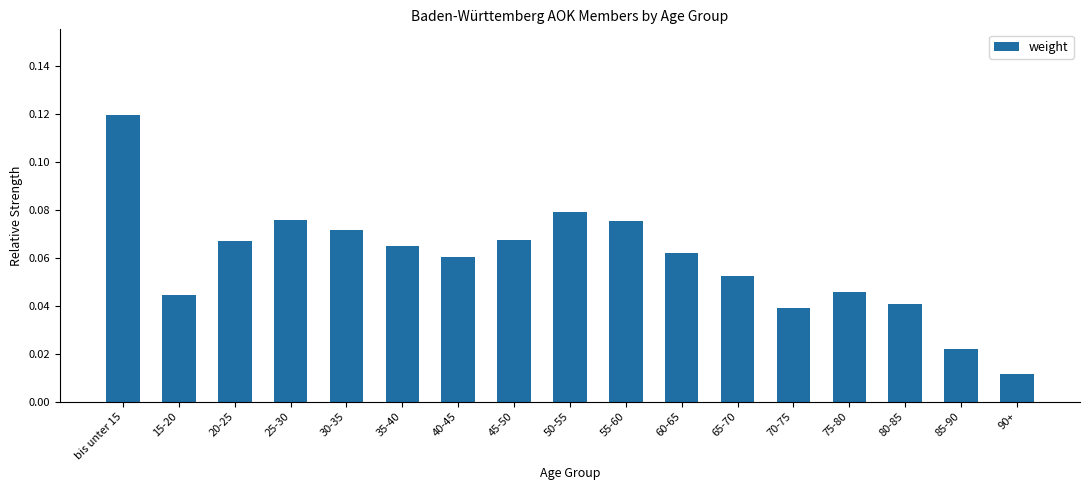

What is the sum of all values?

1.0